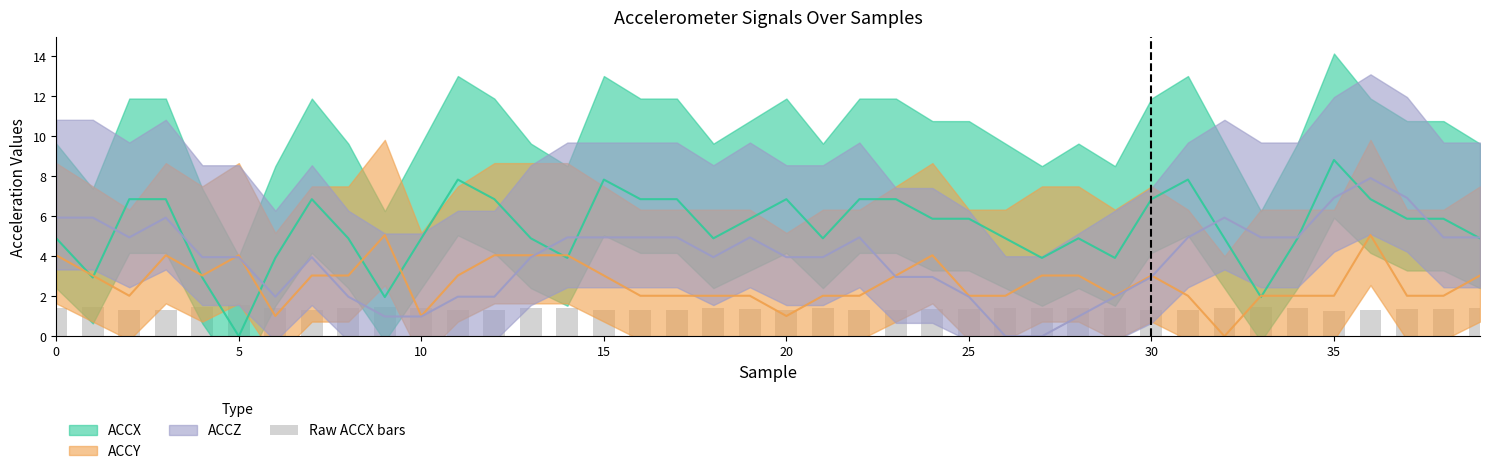

True or false: the data shows 0.4 at 38.

False